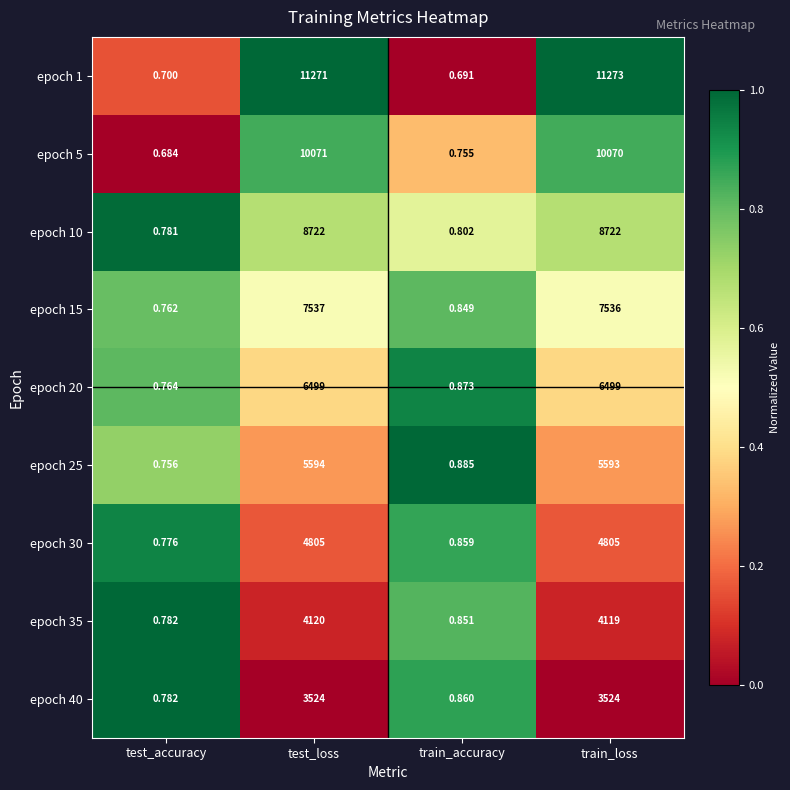

At which label does epoch 35 first exceed 4119?

test_loss